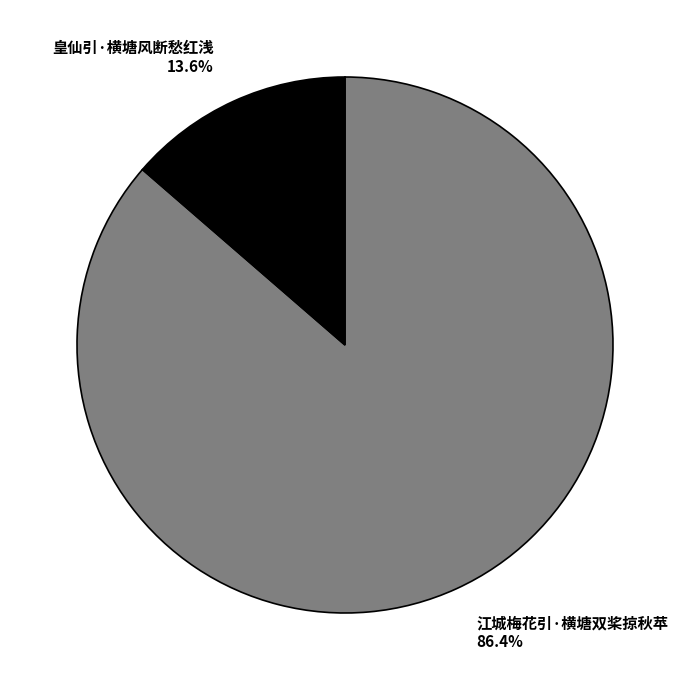

The 皇仙引·横塘风断愁红浅 slice represents 14% of the pie. True or false?

True